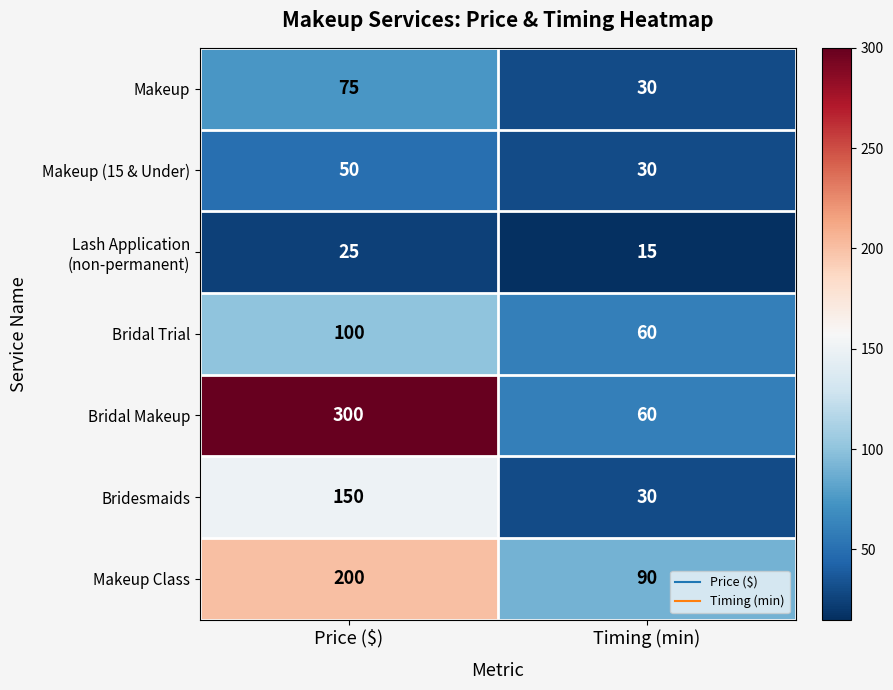

What is the difference between the highest and lowest values at Timing (min)?

75